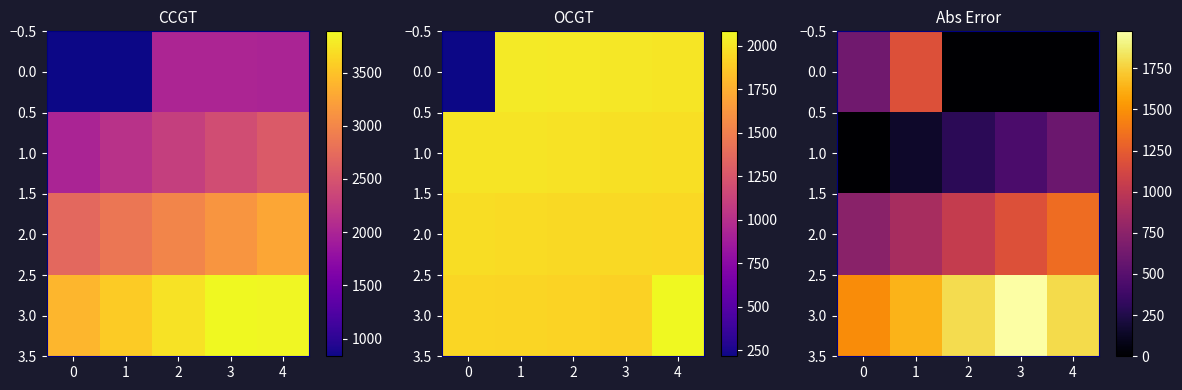

At which label is 3.0 closest to 1724?

4